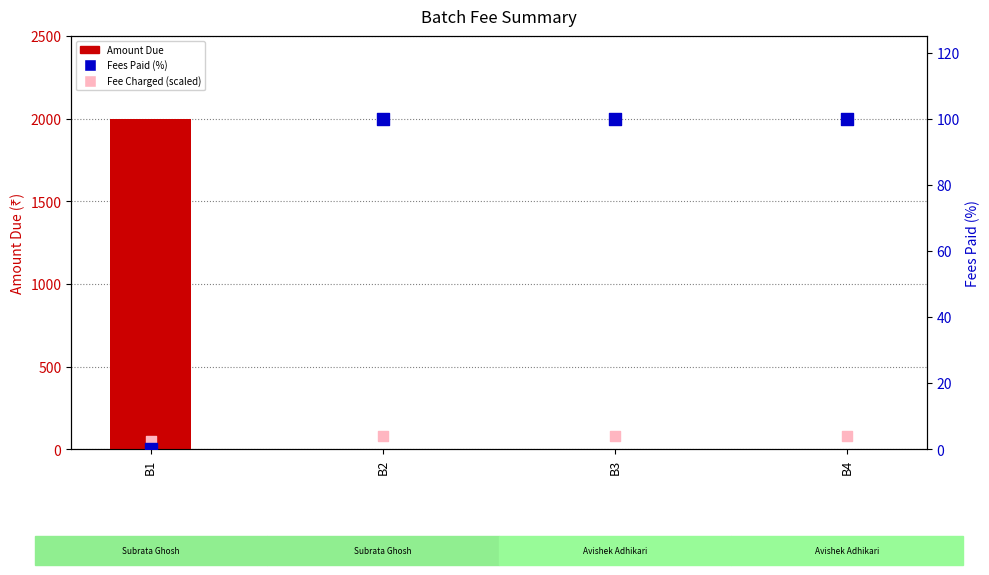

What is the total value across all series at B2?

183.3